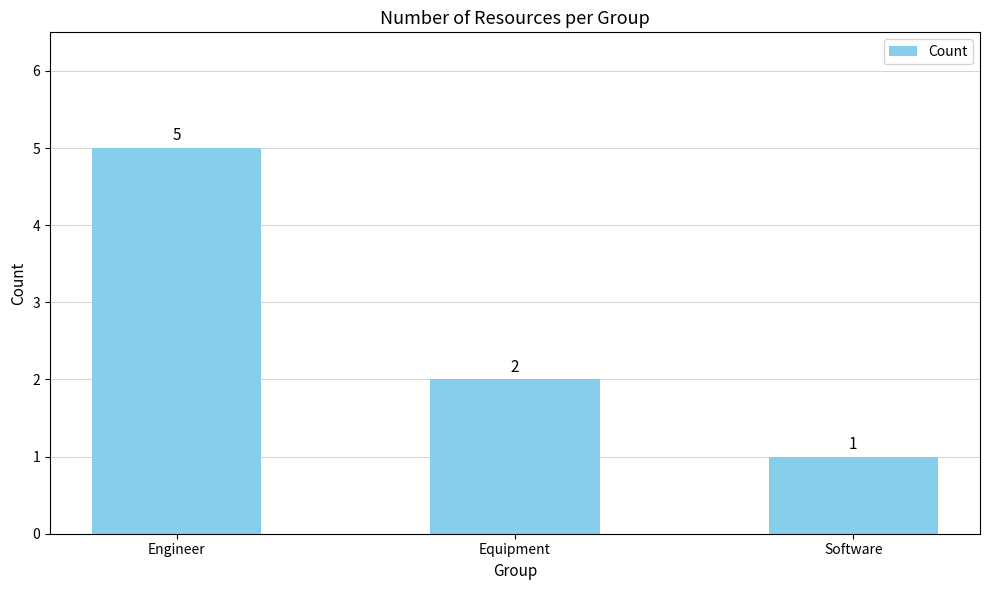

What is the value of the 1st bar from the left?

5